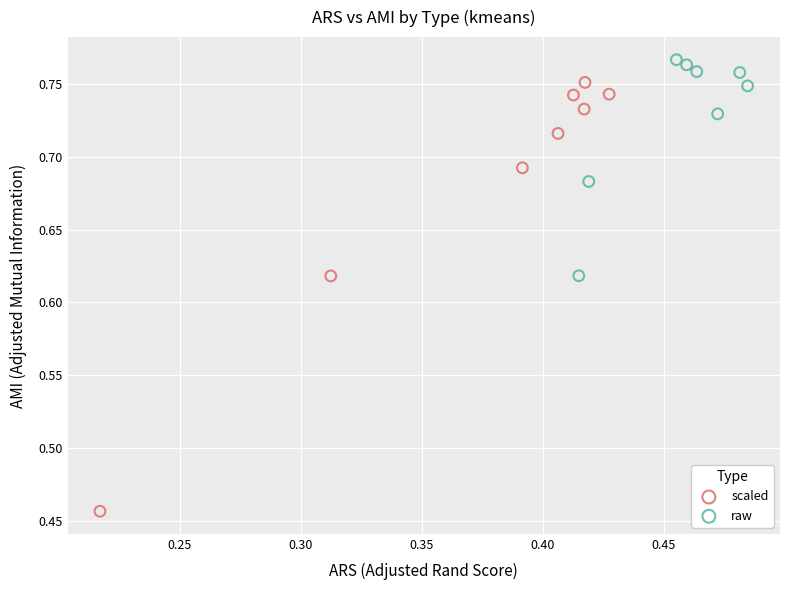

Which series reaches the minimum Y coordinate?

scaled